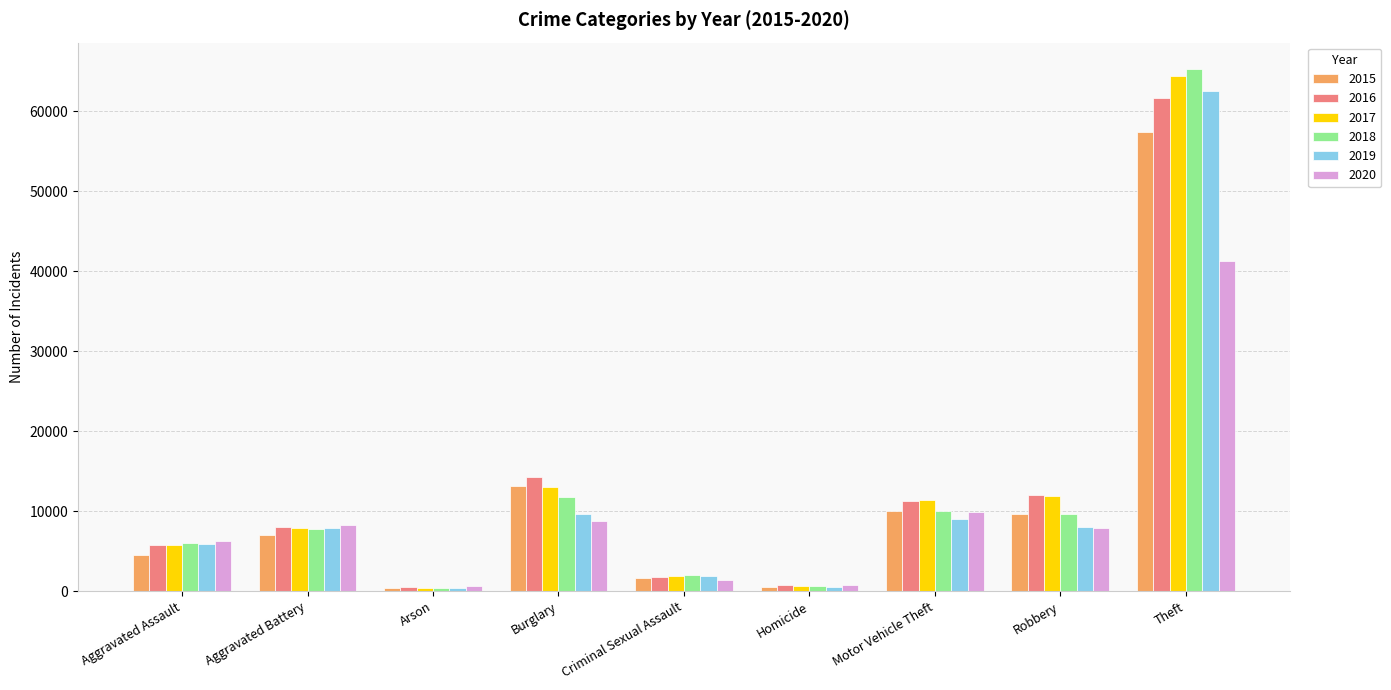

What is the average value of the 2019 series?

11727